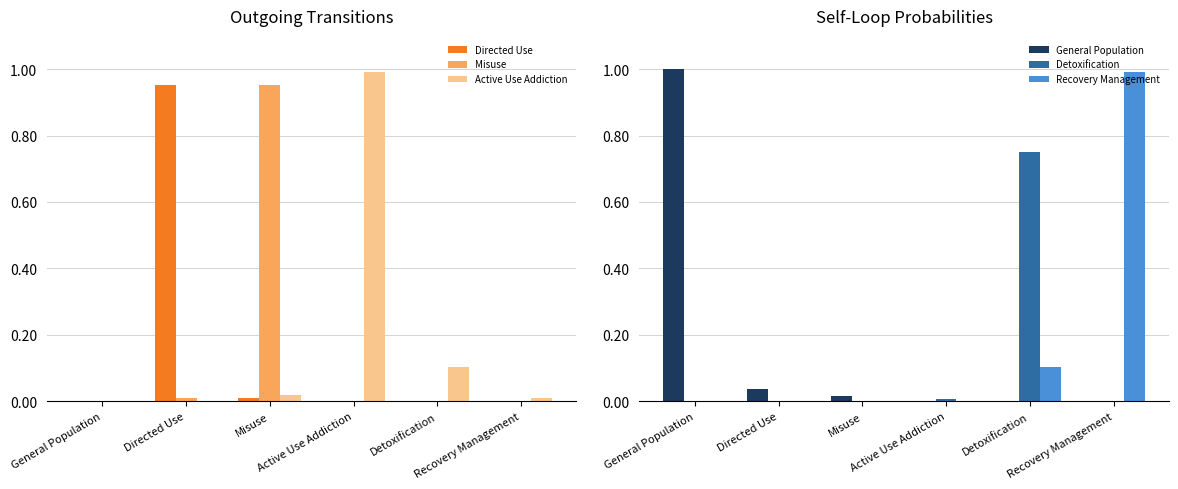

Is the value of Detoxification at Misuse greater than the value of Misuse at Detoxification?

No